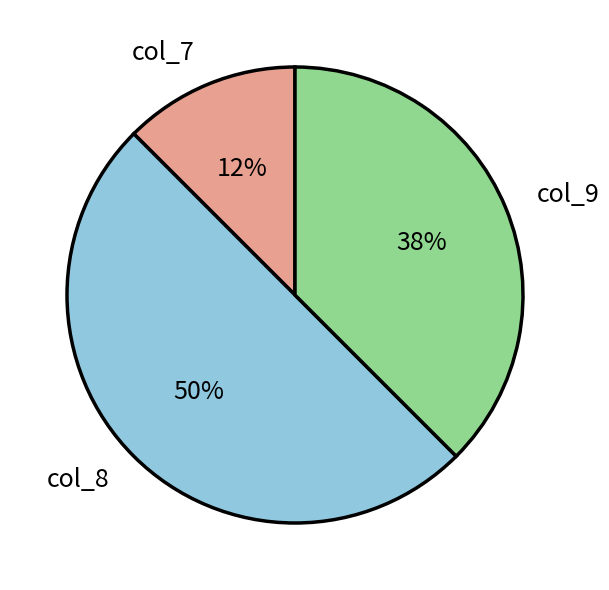

Is col_7 the majority of the pie?

No